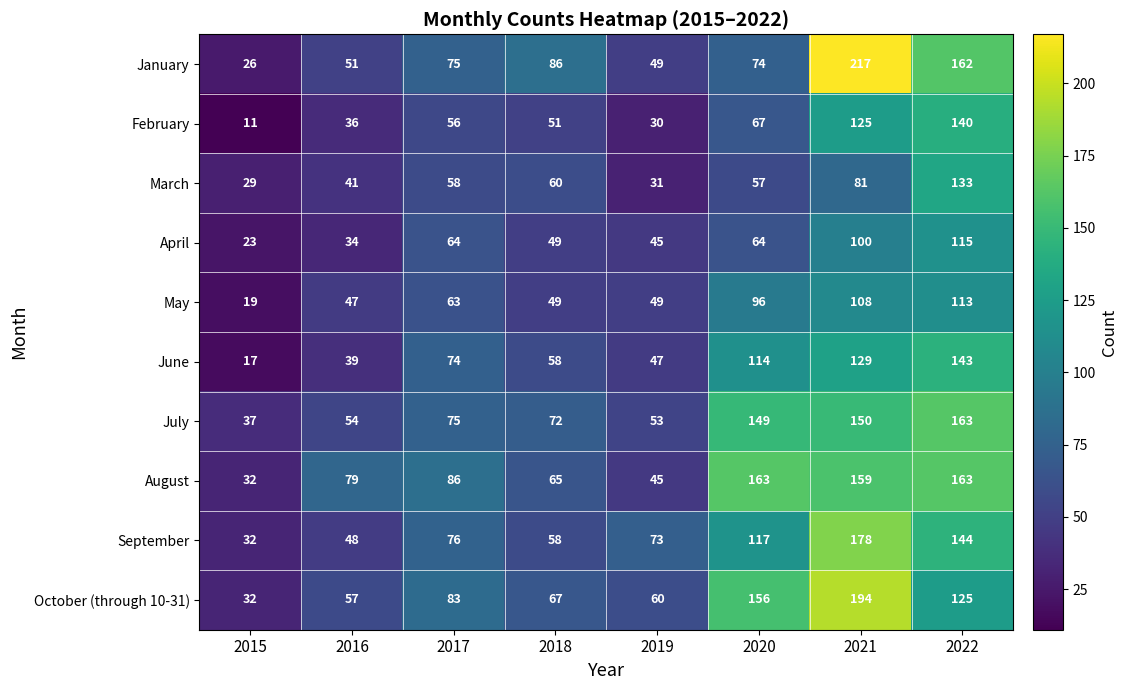

How many distinct data groups are displayed?

10